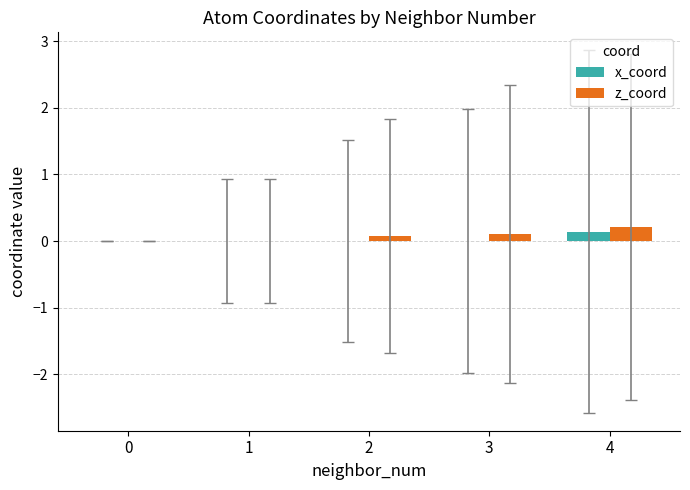

How many groups of bars are there?

5